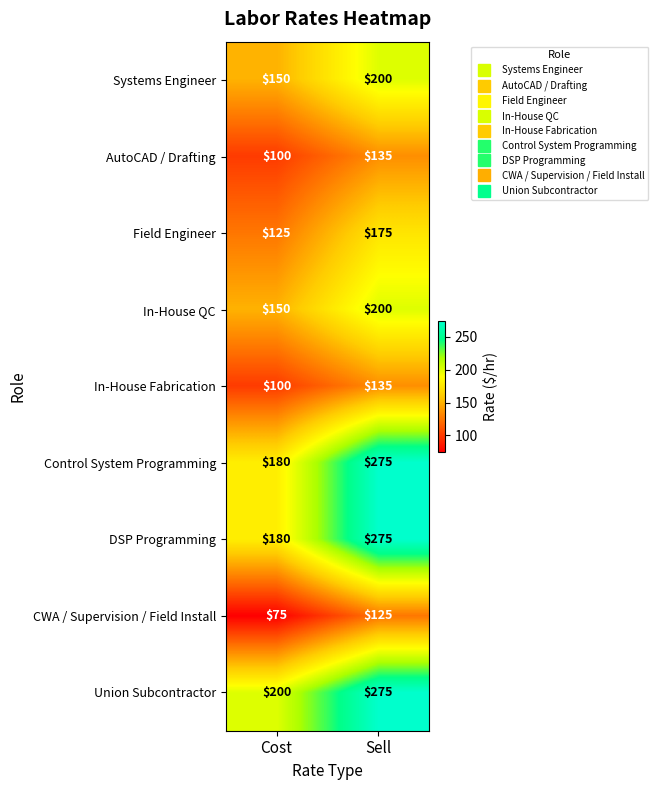

Which category has the highest value across all series?

Sell